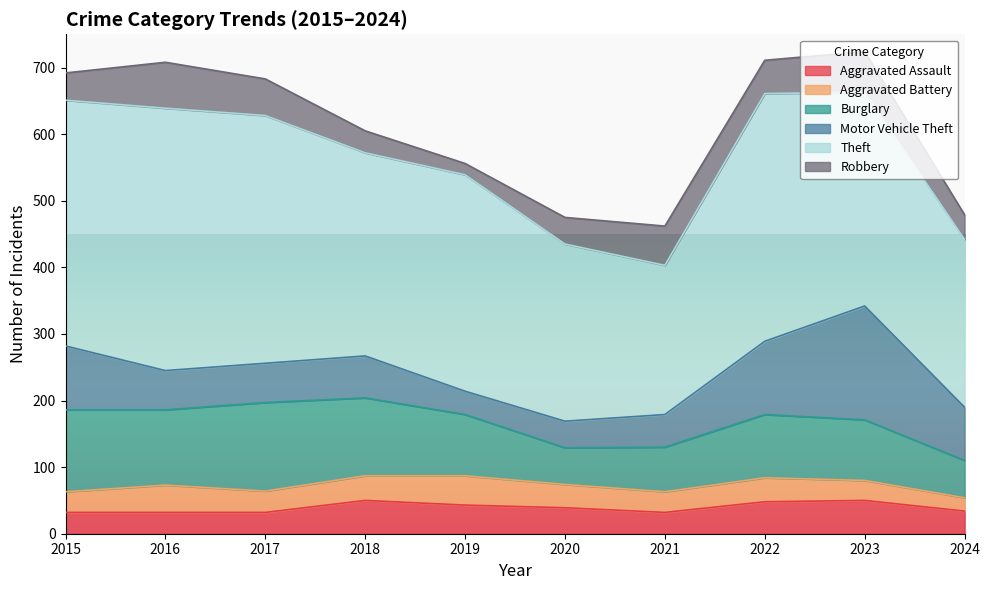

Does the chart display data point markers on the line(s)?

No